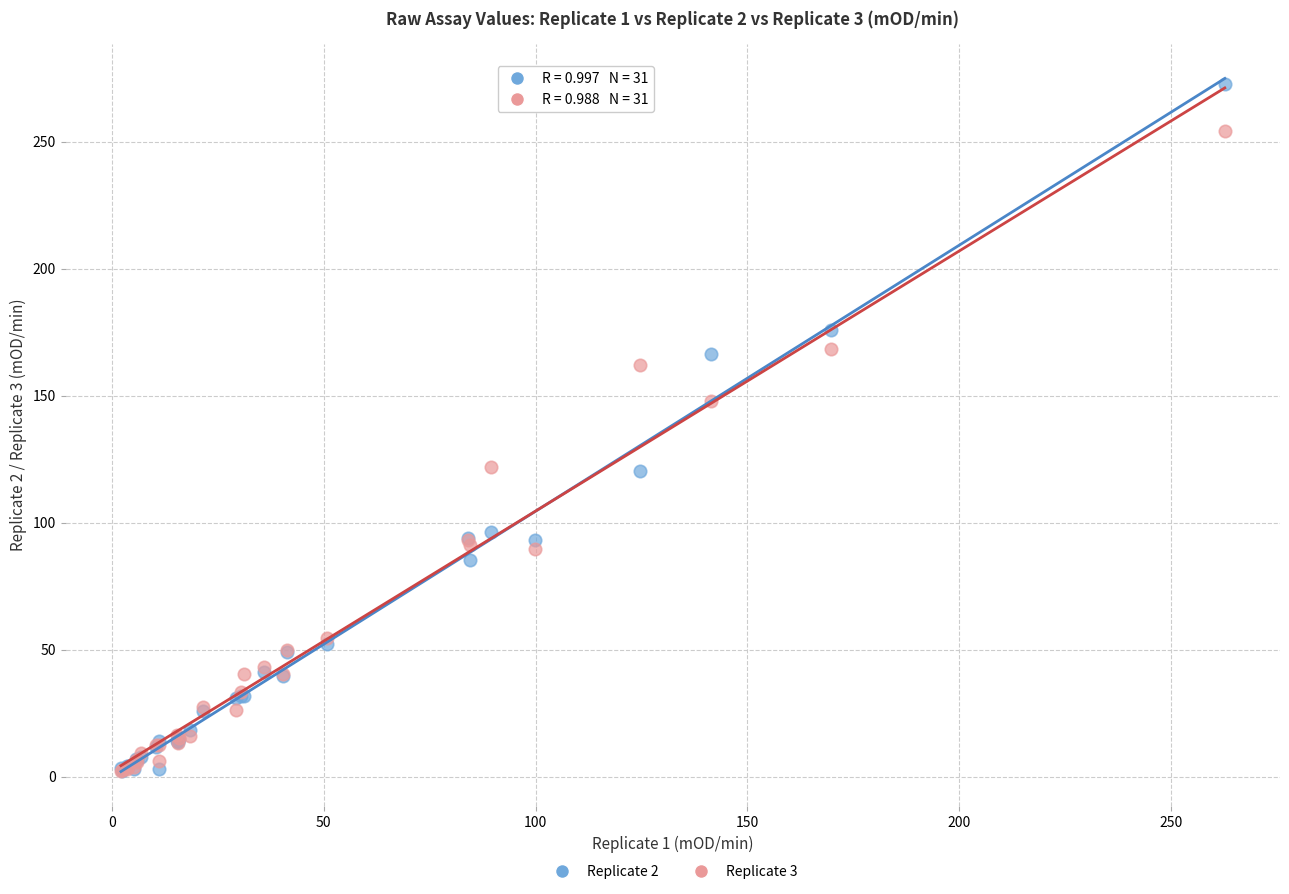

Which series has the largest Y range (max minus min)?

Replicate 2